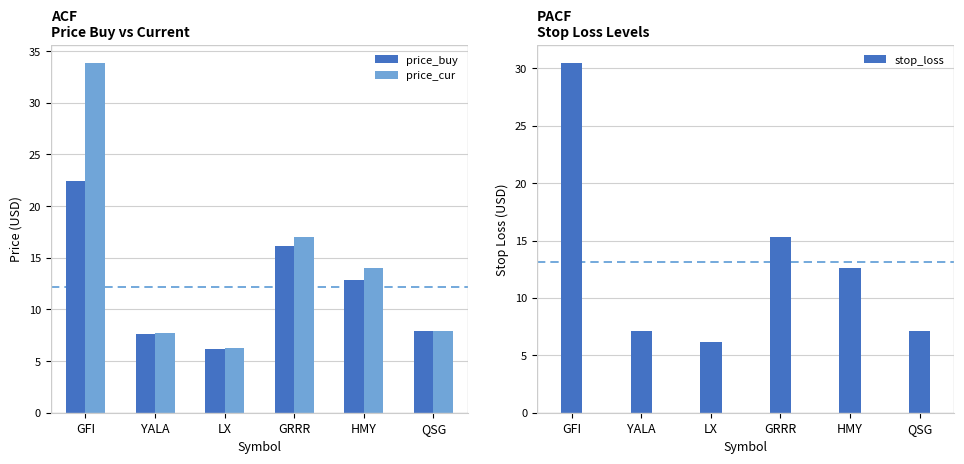

What is the difference between the highest and lowest values at HMY?

1.4